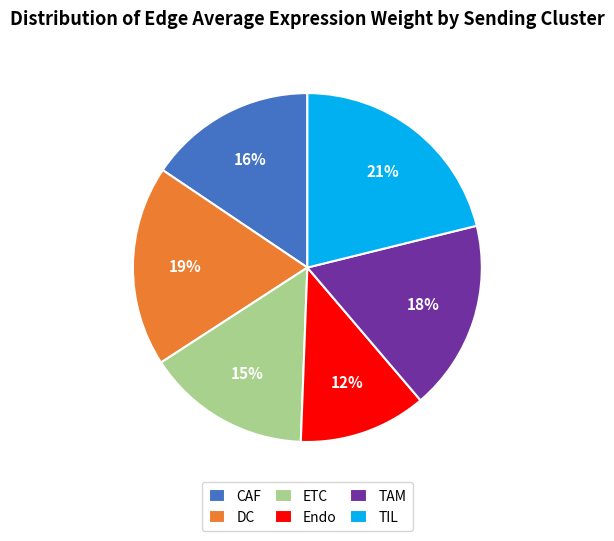

Approximately how many times larger is the value at DC compared to CAF?

1.2